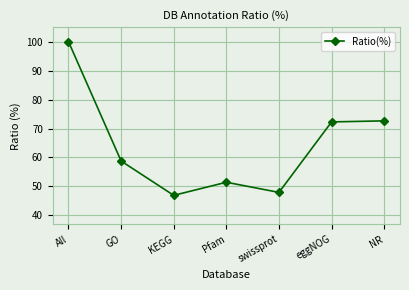

What is the approximate value at KEGG?

46.9